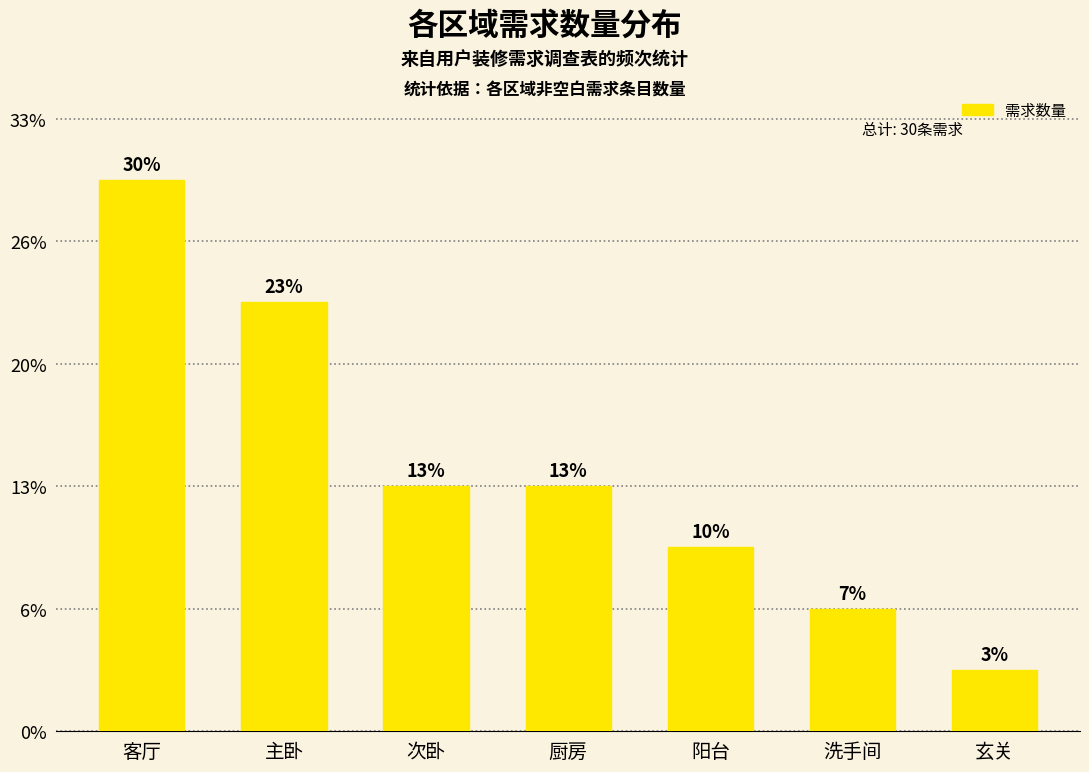

Are the bars horizontal?

No